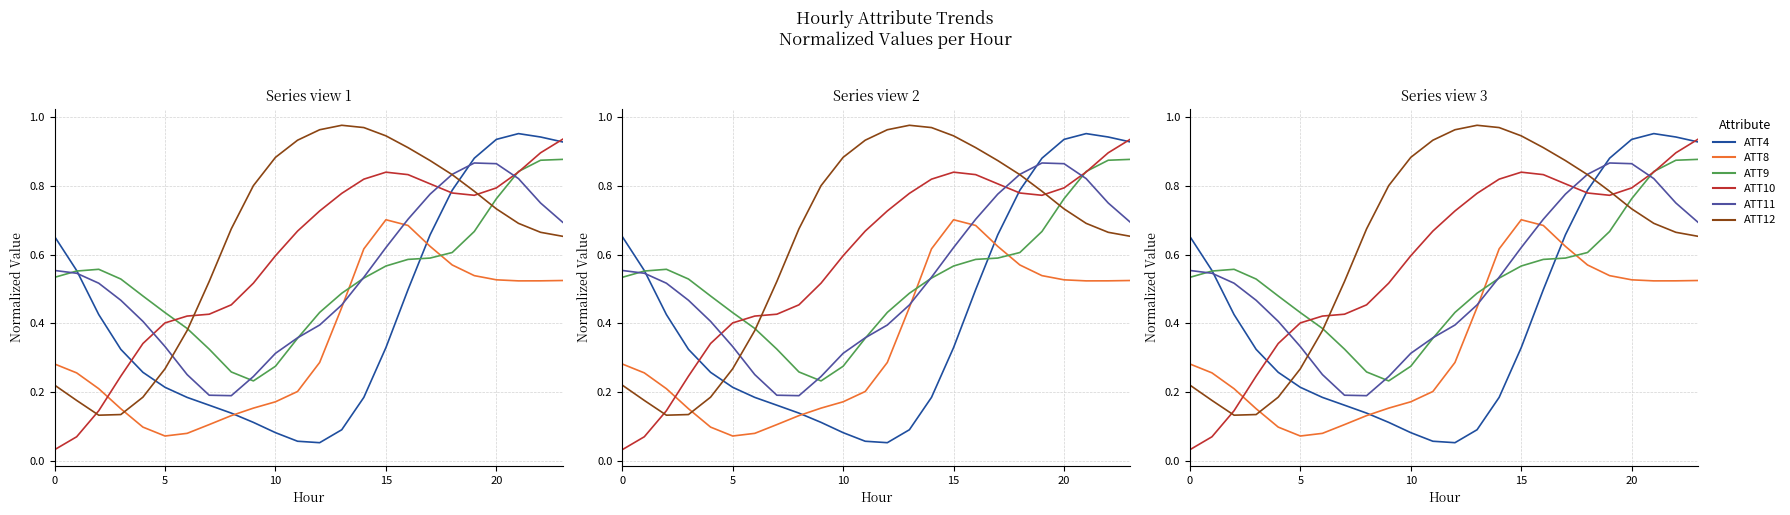

Where is the first local minimum for ATT4?

12